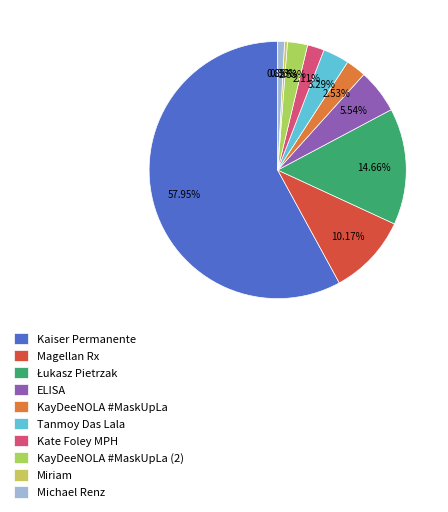

To the nearest percent, what percentage of the pie is Łukasz Pietrzak?

15%